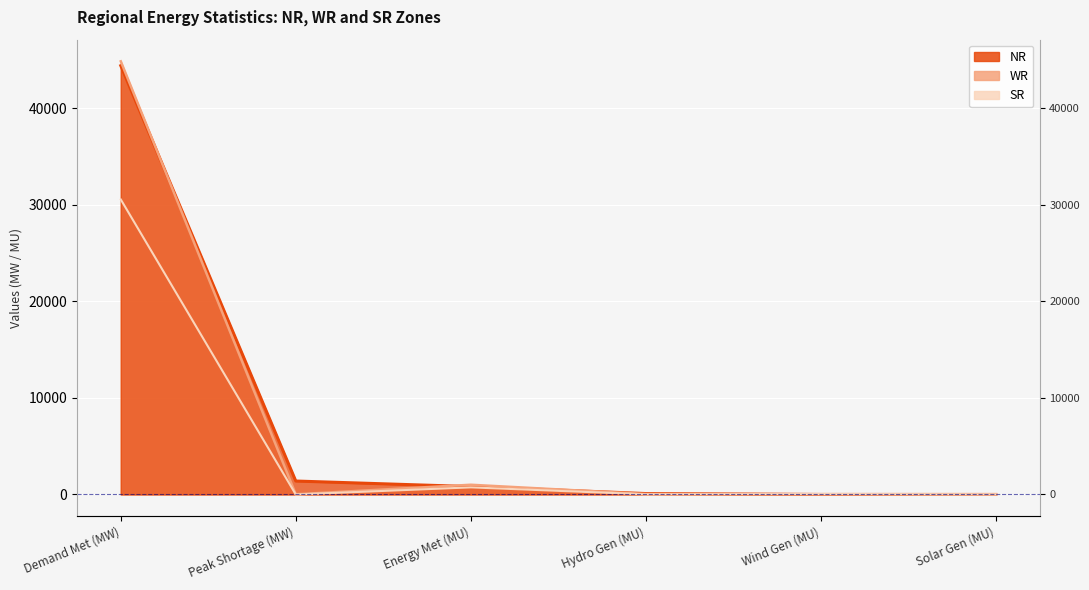

What is the value of the SR point at the 6th from the left?

9.0